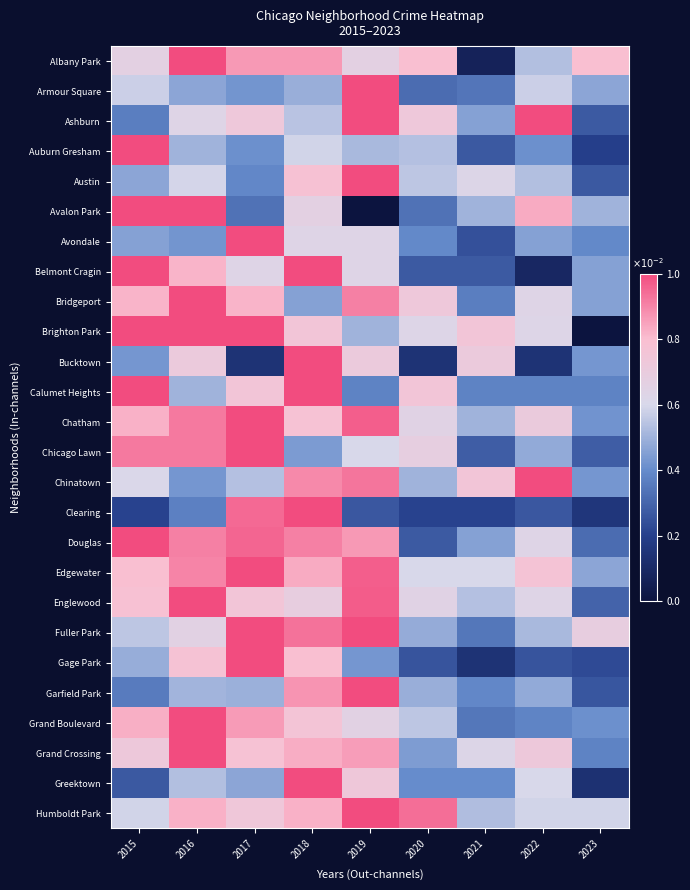

Reading left to right, transcribe all the data shown in this chart.

Albany Park: 2015=0.7	2016=1.0	2017=0.9	2018=0.9	2019=0.7	2020=0.8	2021=0.1	2022=0.5	2023=0.8
Armour Square: 2015=0.6	2016=0.5	2017=0.4	2018=0.5	2019=1.0	2020=0.3	2021=0.3	2022=0.6	2023=0.5
Ashburn: 2015=0.4	2016=0.6	2017=0.7	2018=0.5	2019=1.0	2020=0.7	2021=0.5	2022=1.0	2023=0.3
Auburn Gresham: 2015=1.0	2016=0.5	2017=0.4	2018=0.6	2019=0.5	2020=0.5	2021=0.3	2022=0.4	2023=0.2
Austin: 2015=0.5	2016=0.6	2017=0.4	2018=0.8	2019=1.0	2020=0.6	2021=0.6	2022=0.5	2023=0.3
Avalon Park: 2015=1.0	2016=1.0	2017=0.3	2018=0.7	2019=0.0	2020=0.3	2021=0.5	2022=0.8	2023=0.5
Avondale: 2015=0.5	2016=0.4	2017=1.0	2018=0.6	2019=0.6	2020=0.4	2021=0.2	2022=0.5	2023=0.4
Belmont Cragin: 2015=1.0	2016=0.8	2017=0.6	2018=1.0	2019=0.6	2020=0.3	2021=0.3	2022=0.1	2023=0.5
Bridgeport: 2015=0.8	2016=1.0	2017=0.8	2018=0.5	2019=0.9	2020=0.7	2021=0.4	2022=0.6	2023=0.5
Brighton Park: 2015=1.0	2016=1.0	2017=1.0	2018=0.8	2019=0.5	2020=0.6	2021=0.8	2022=0.6	2023=0.0
Bucktown: 2015=0.4	2016=0.7	2017=0.1	2018=1.0	2019=0.7	2020=0.1	2021=0.7	2022=0.1	2023=0.4
Calumet Heights: 2015=1.0	2016=0.5	2017=0.8	2018=1.0	2019=0.4	2020=0.8	2021=0.4	2022=0.4	2023=0.4
Chatham: 2015=0.8	2016=0.9	2017=1.0	2018=0.8	2019=1.0	2020=0.6	2021=0.5	2022=0.7	2023=0.4
Chicago Lawn: 2015=0.9	2016=0.9	2017=1.0	2018=0.4	2019=0.6	2020=0.7	2021=0.3	2022=0.5	2023=0.3
Chinatown: 2015=0.6	2016=0.4	2017=0.5	2018=0.9	2019=0.9	2020=0.5	2021=0.8	2022=1.0	2023=0.4
Clearing: 2015=0.2	2016=0.4	2017=0.9	2018=1.0	2019=0.3	2020=0.2	2021=0.2	2022=0.3	2023=0.2
Douglas: 2015=1.0	2016=0.9	2017=1.0	2018=0.9	2019=0.9	2020=0.3	2021=0.5	2022=0.6	2023=0.3
Edgewater: 2015=0.8	2016=0.9	2017=1.0	2018=0.8	2019=1.0	2020=0.6	2021=0.6	2022=0.8	2023=0.5
Englewood: 2015=0.8	2016=1.0	2017=0.8	2018=0.7	2019=1.0	2020=0.6	2021=0.5	2022=0.6	2023=0.3
Fuller Park: 2015=0.6	2016=0.7	2017=1.0	2018=0.9	2019=1.0	2020=0.5	2021=0.3	2022=0.5	2023=0.7
Gage Park: 2015=0.5	2016=0.8	2017=1.0	2018=0.8	2019=0.4	2020=0.3	2021=0.1	2022=0.3	2023=0.2
Garfield Park: 2015=0.4	2016=0.5	2017=0.5	2018=0.9	2019=1.0	2020=0.5	2021=0.4	2022=0.5	2023=0.3
Grand Boulevard: 2015=0.8	2016=1.0	2017=0.9	2018=0.8	2019=0.7	2020=0.6	2021=0.3	2022=0.4	2023=0.4
Grand Crossing: 2015=0.7	2016=1.0	2017=0.8	2018=0.8	2019=0.9	2020=0.4	2021=0.6	2022=0.7	2023=0.4
Greektown: 2015=0.3	2016=0.5	2017=0.5	2018=1.0	2019=0.7	2020=0.4	2021=0.4	2022=0.6	2023=0.1
Humboldt Park: 2015=0.6	2016=0.8	2017=0.7	2018=0.8	2019=1.0	2020=0.9	2021=0.5	2022=0.6	2023=0.6